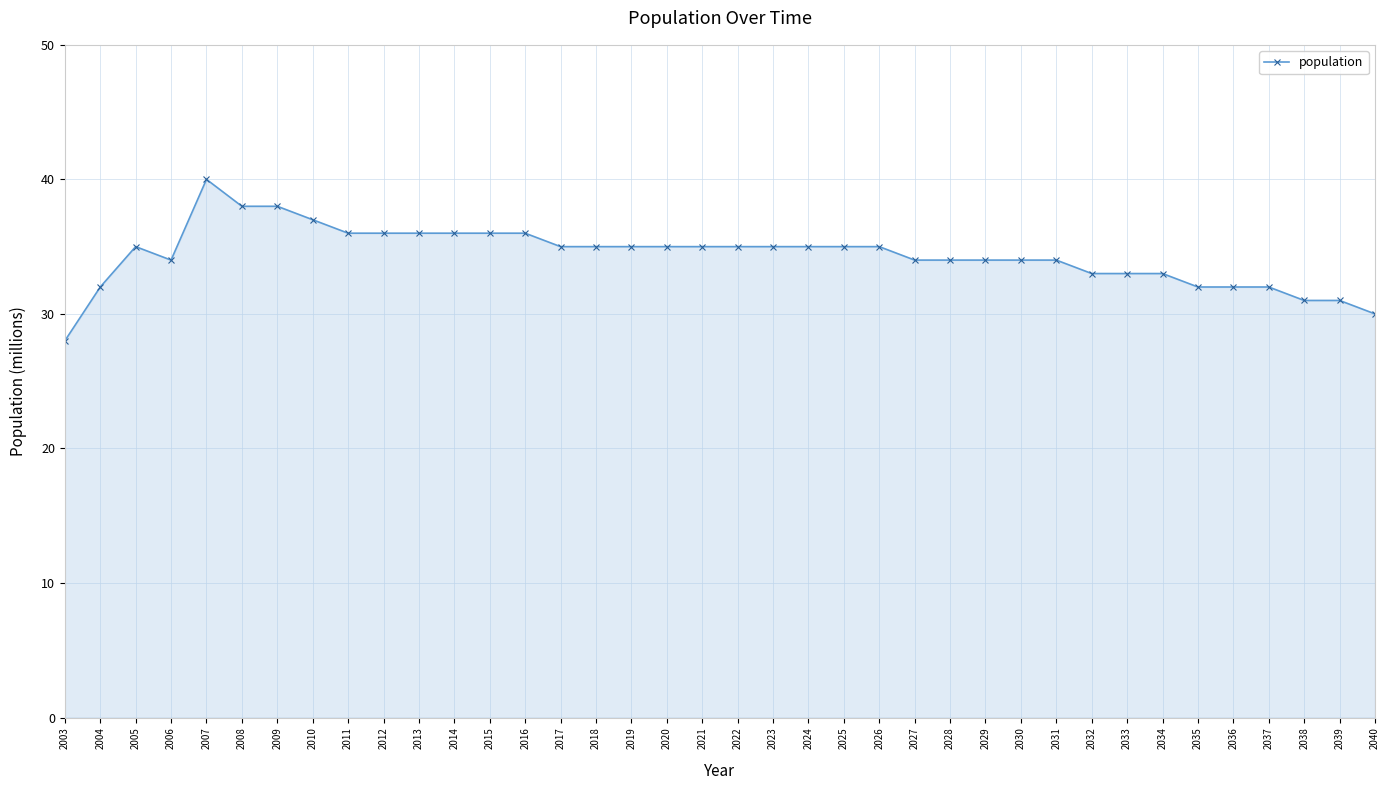

Which has a higher value, 2024 or 2013?

2013